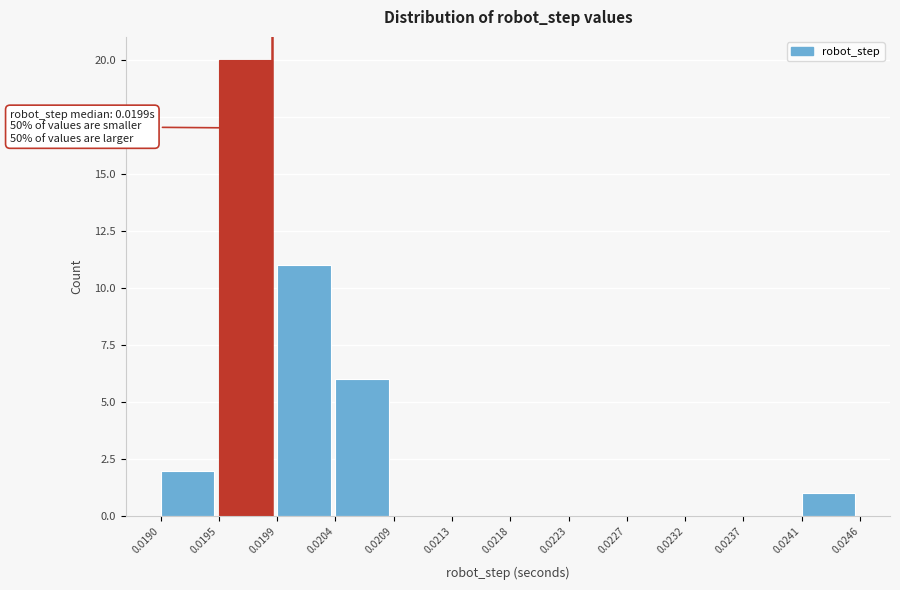

Over which range of the x-axis is the bar tallest?

0.0195 to 0.0199